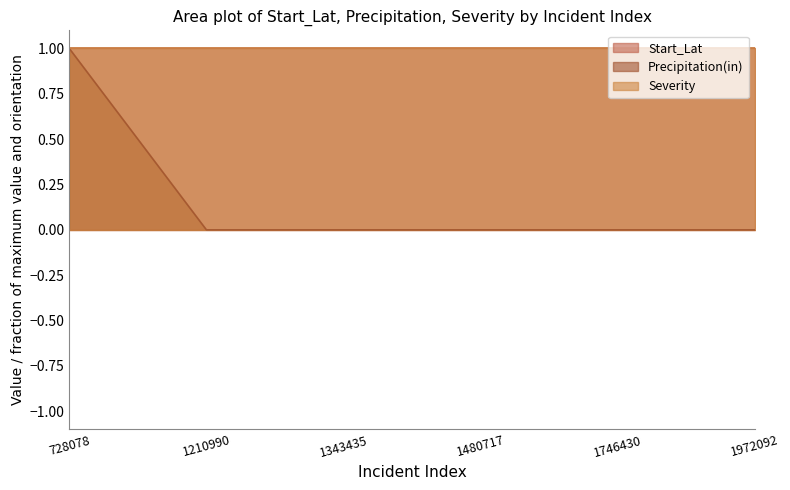

Is it true that Start_Lat equals 0.0 at 1210990?

True